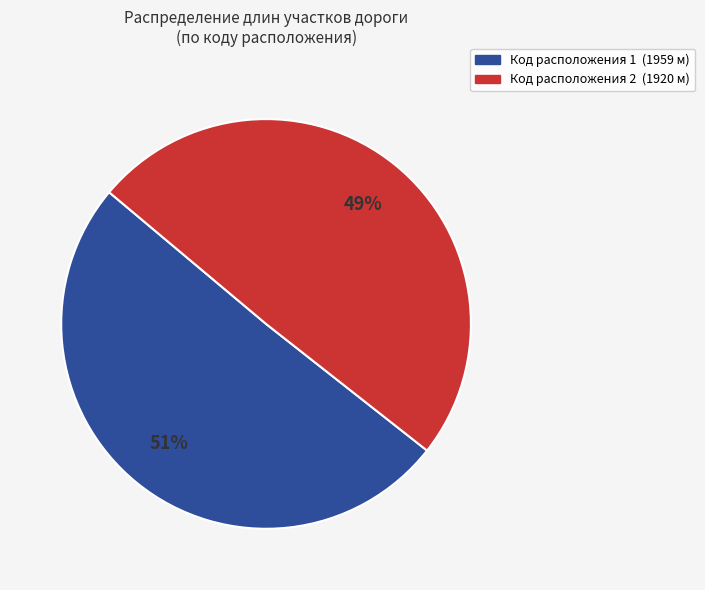

Is there any slice that represents more than half of the pie?

Yes